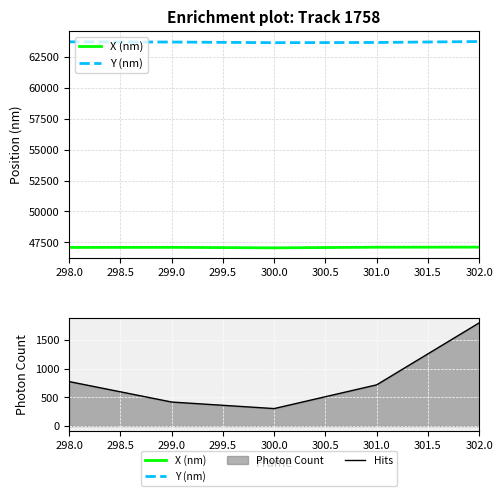

Where is Y (nm) nearest to the value 63671?

299.0